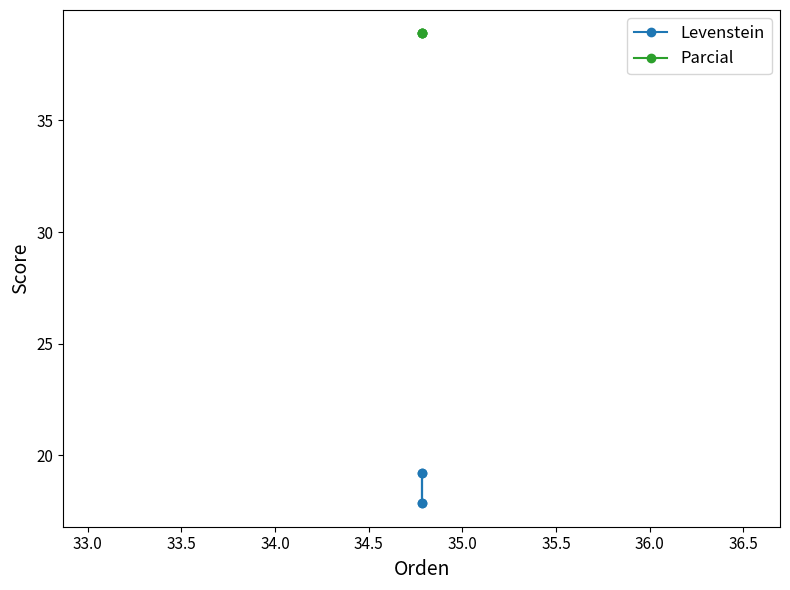

True or false: Levenstein and Parcial cross at least once.

False